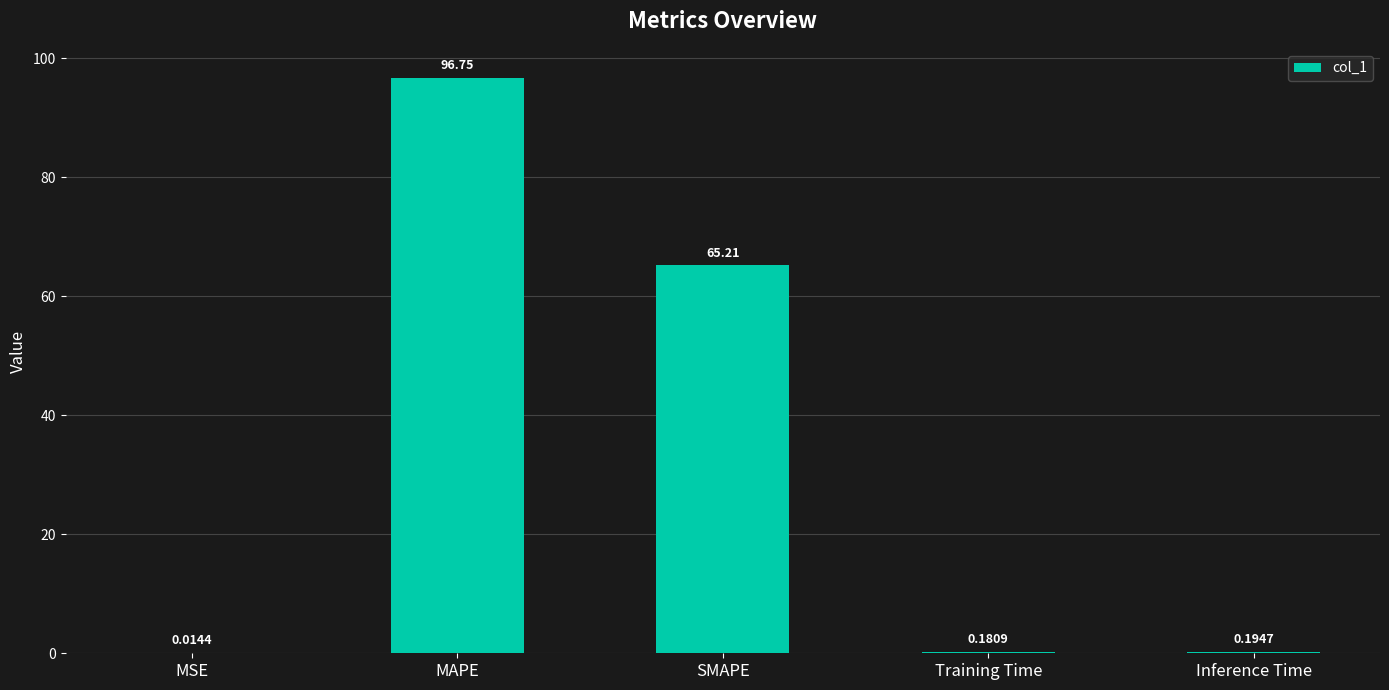

At which category does the chart reach its peak across all series?

MAPE